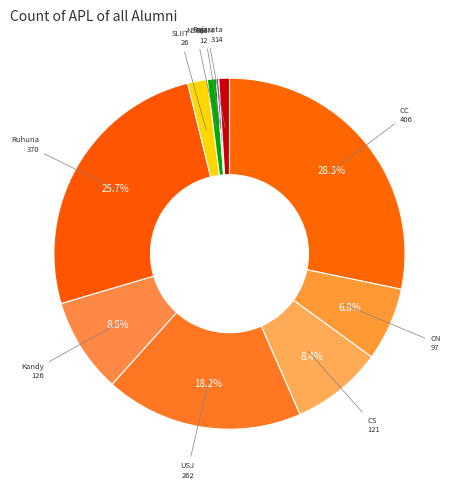

What is the largest slice in the pie chart?

CC